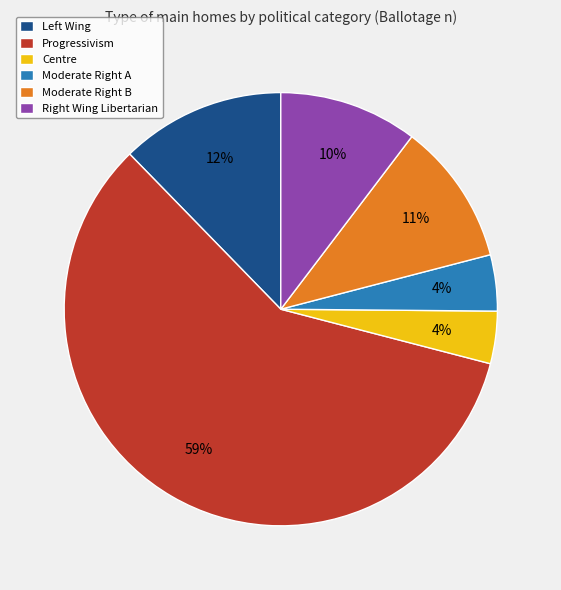

What is the largest slice in the pie chart?

Progressivism